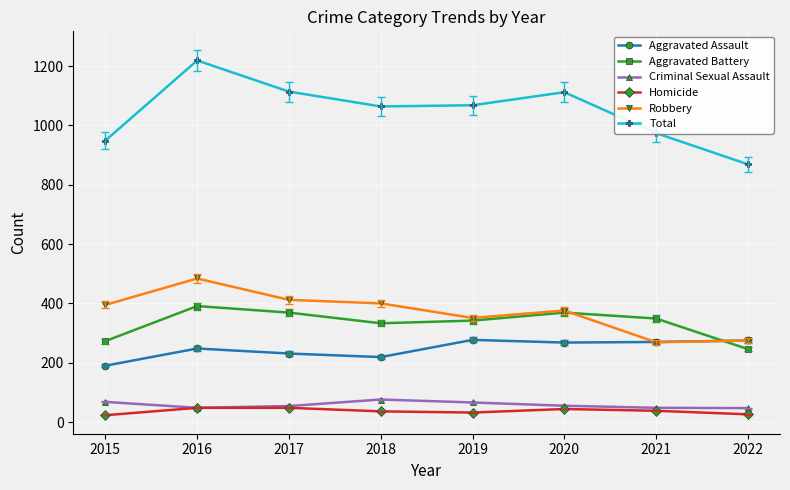

True or false: Aggravated Battery has a value of 514 at 2016.

False